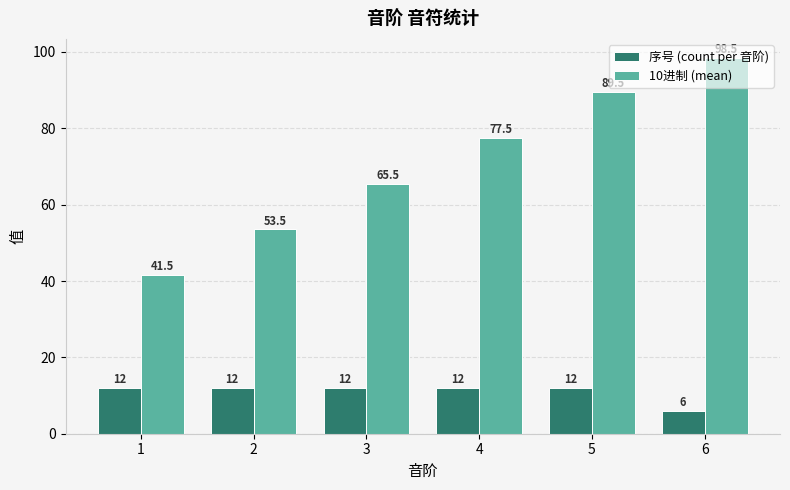

What is the spread (max minus min) of values at 6?

92.5